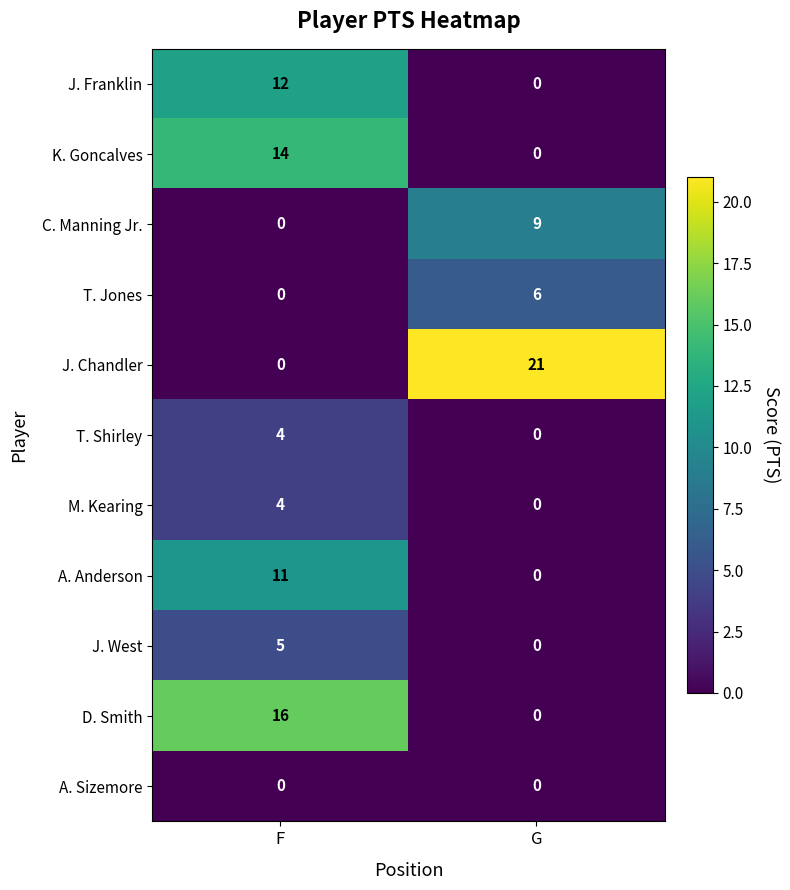

Reading left to right, extract all data points from this chart.

J. Franklin: 12	0
K. Goncalves: 14	0
C. Manning Jr.: 0	9
T. Jones: 0	6
J. Chandler: 0	21
T. Shirley: 4	0
M. Kearing: 4	0
A. Anderson: 11	0
J. West: 5	0
D. Smith: 16	0
A. Sizemore: 0	0